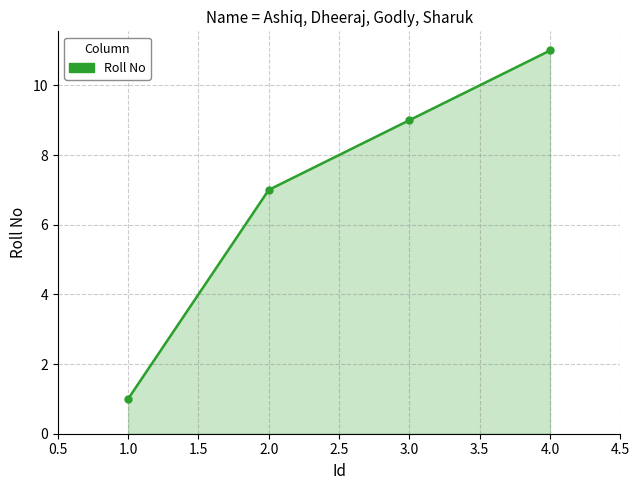

Reading right to left, what are all the values shown in this chart?

11	9	7	1